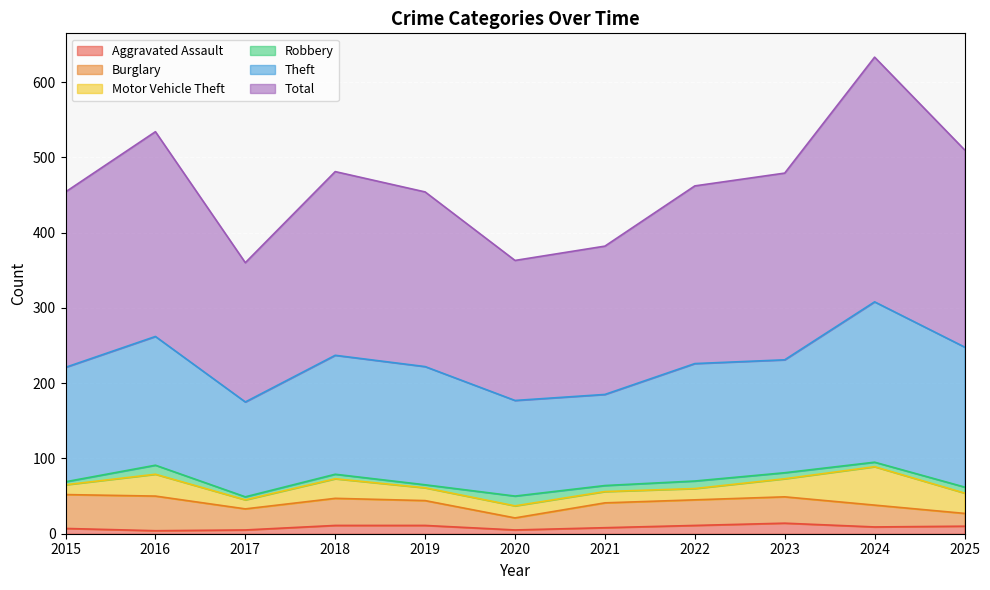

At how many categories does at least one series exceed 208?

8